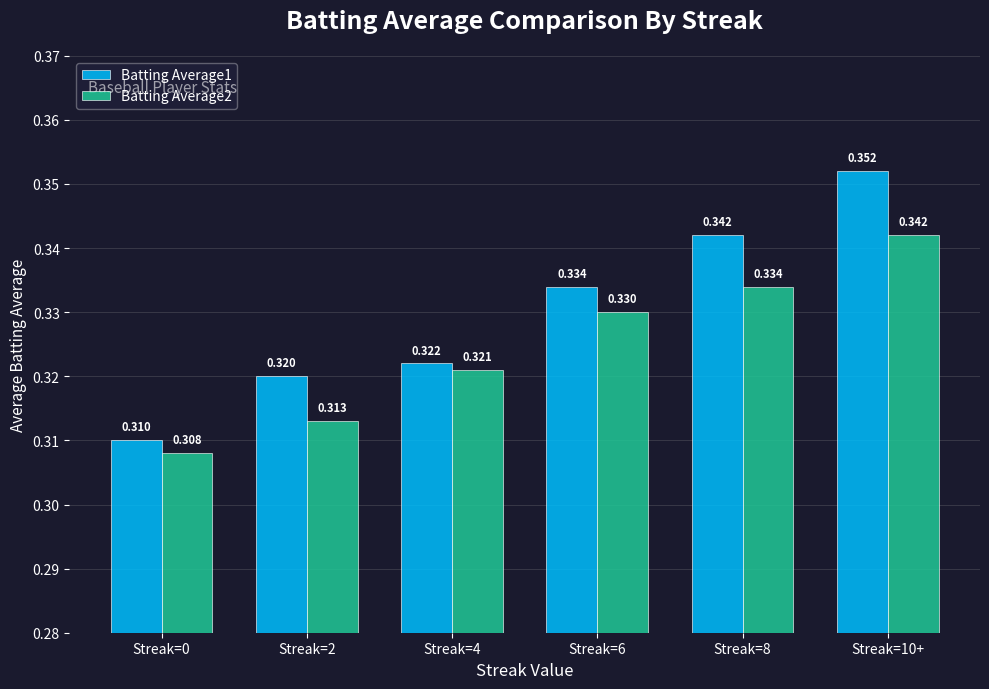

At which category does the chart reach its minimum across all series?

Streak=0